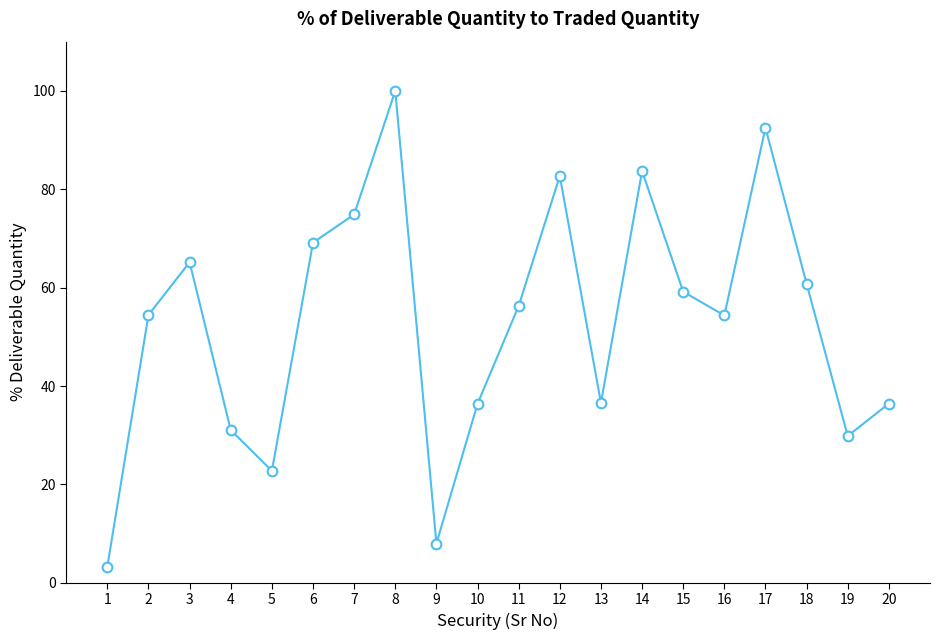

What is the smallest value displayed?

3.3